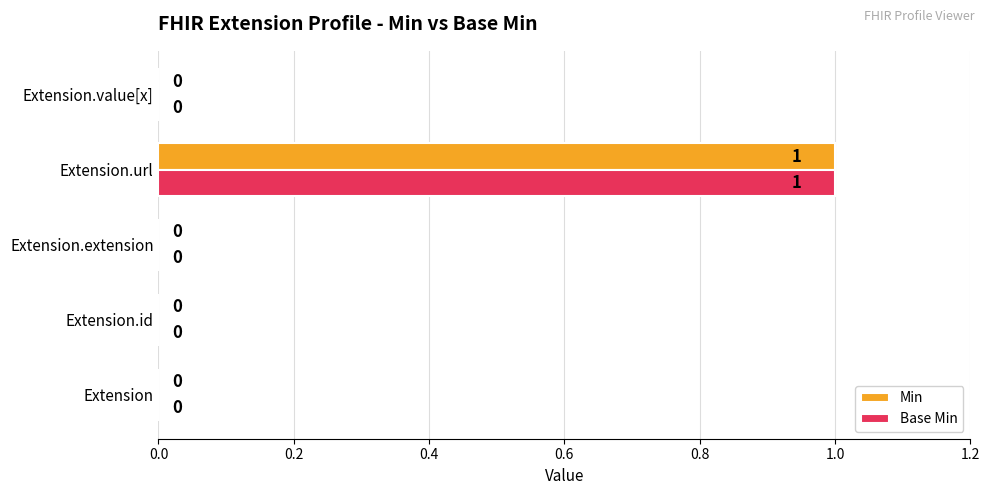

Is it true that Base Min equals -1 at Extension.value[x]?

False